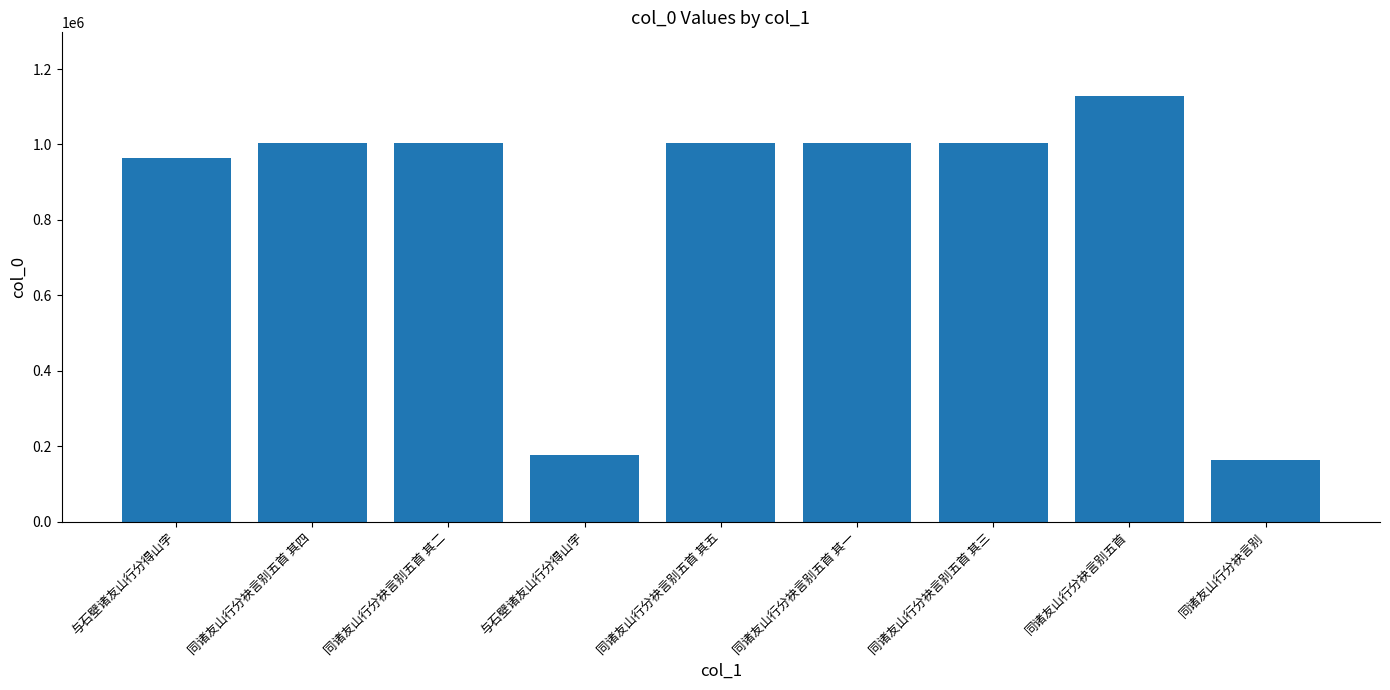

What is the sum of all values?

7450668